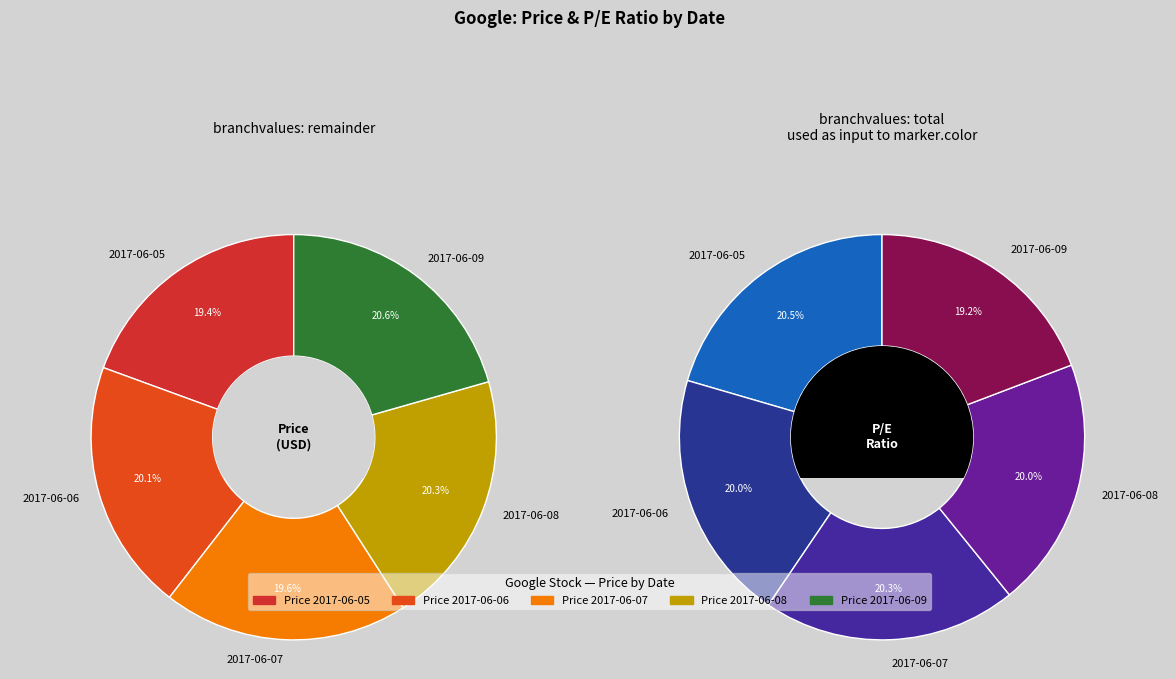

Which slice is the smallest?

2017-06-09